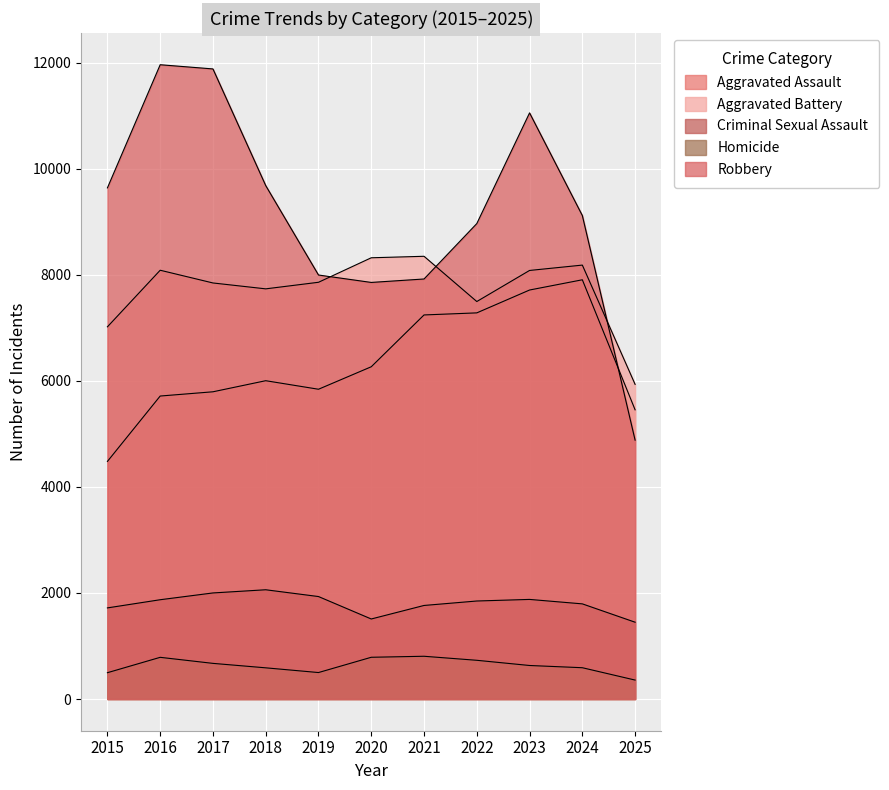

How many lines are shown in the chart?

5